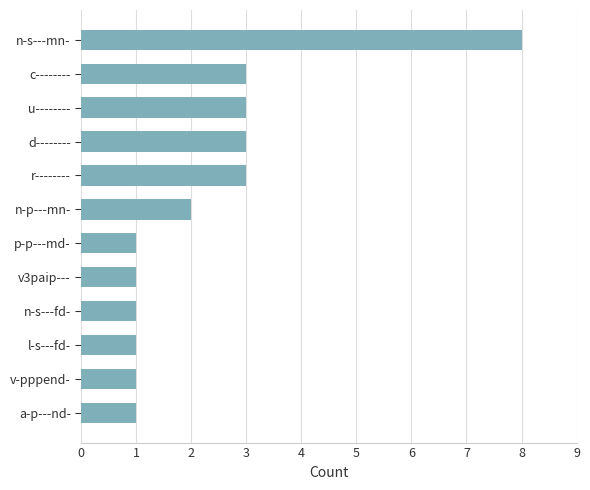

What is the difference between the maximum and minimum values?

7